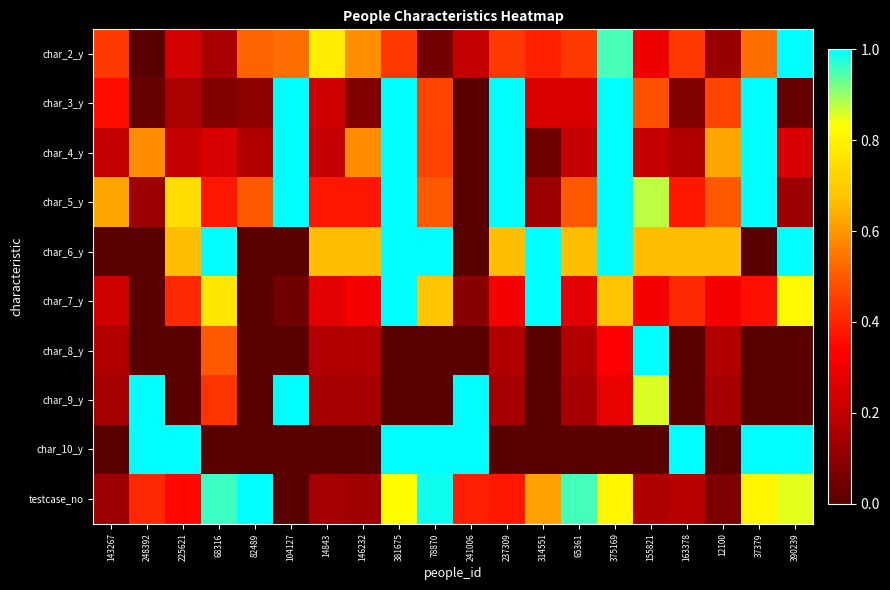

What is the spread (max minus min) of values at 104127?

1.0